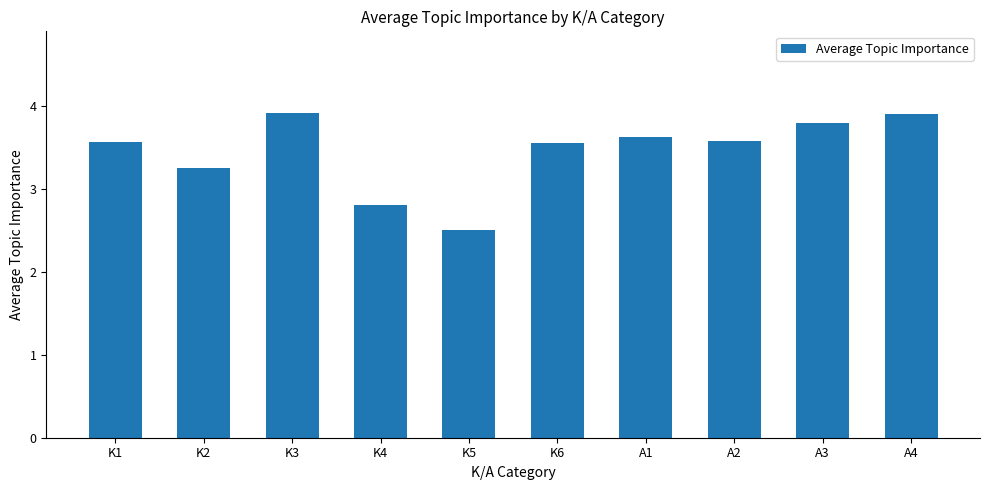

What is the sum of all values?

34.5